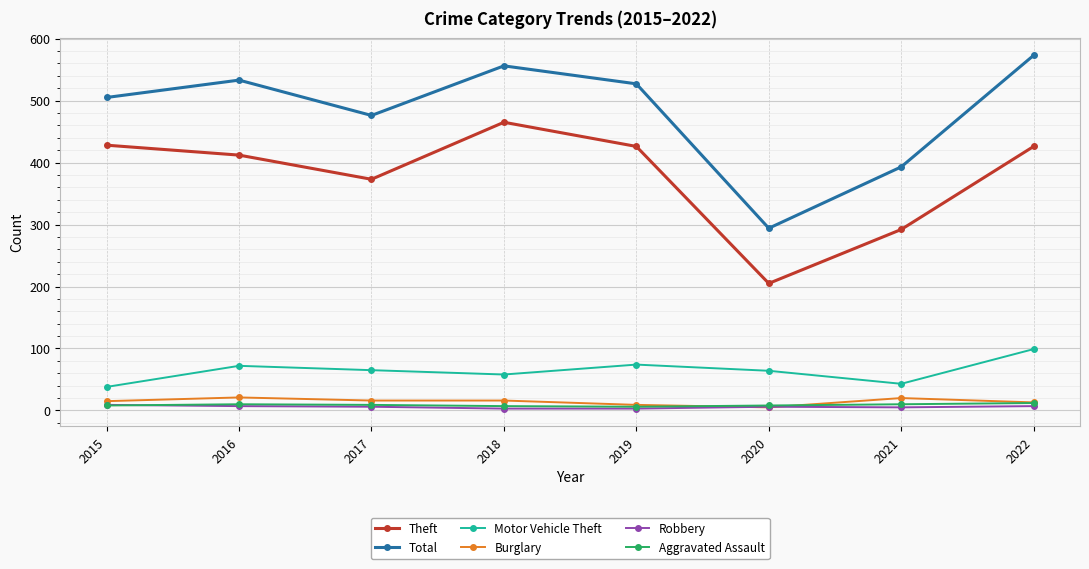

True or false: Theft has more than 0 interior local peaks.

True